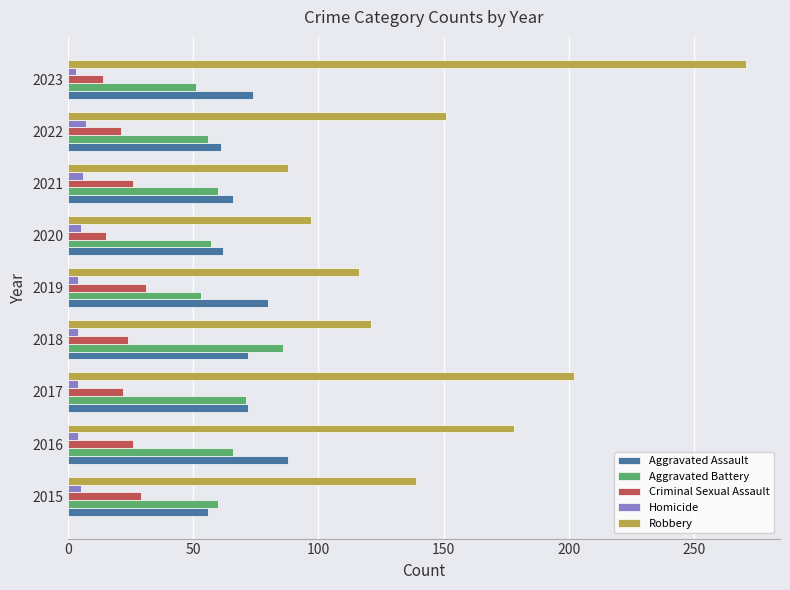

List the labels in order of Robbery value, largest first.

2023, 2017, 2016, 2022, 2015, 2018, 2019, 2020, 2021